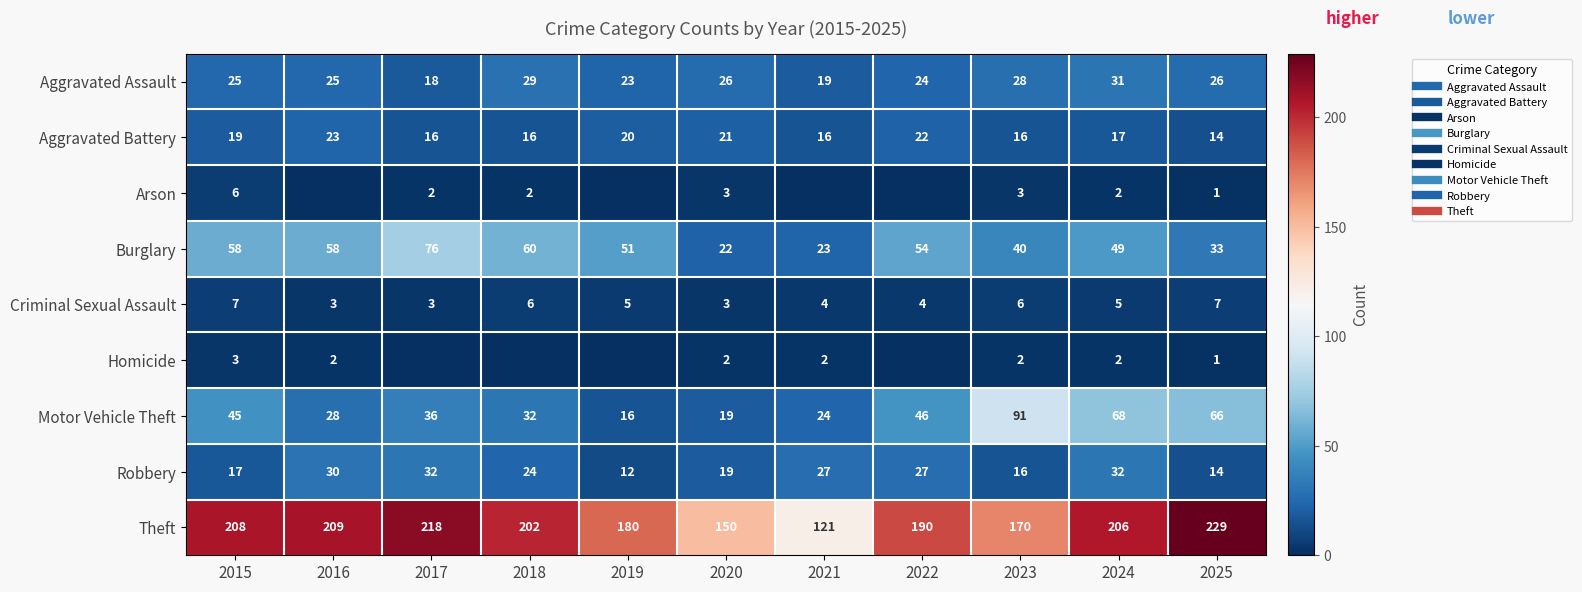

How many positive values does the Arson series have?

7